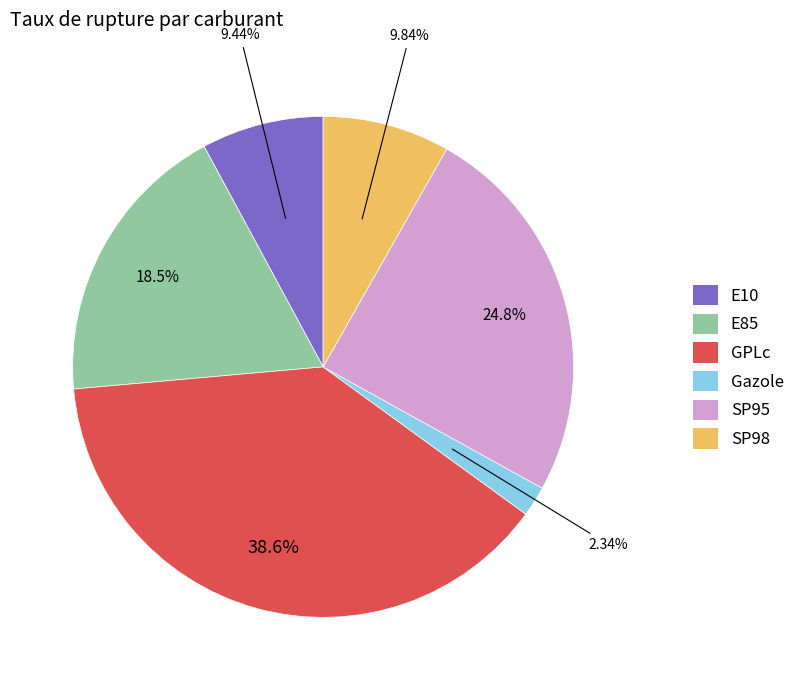

Is there any slice that represents more than half of the pie?

No